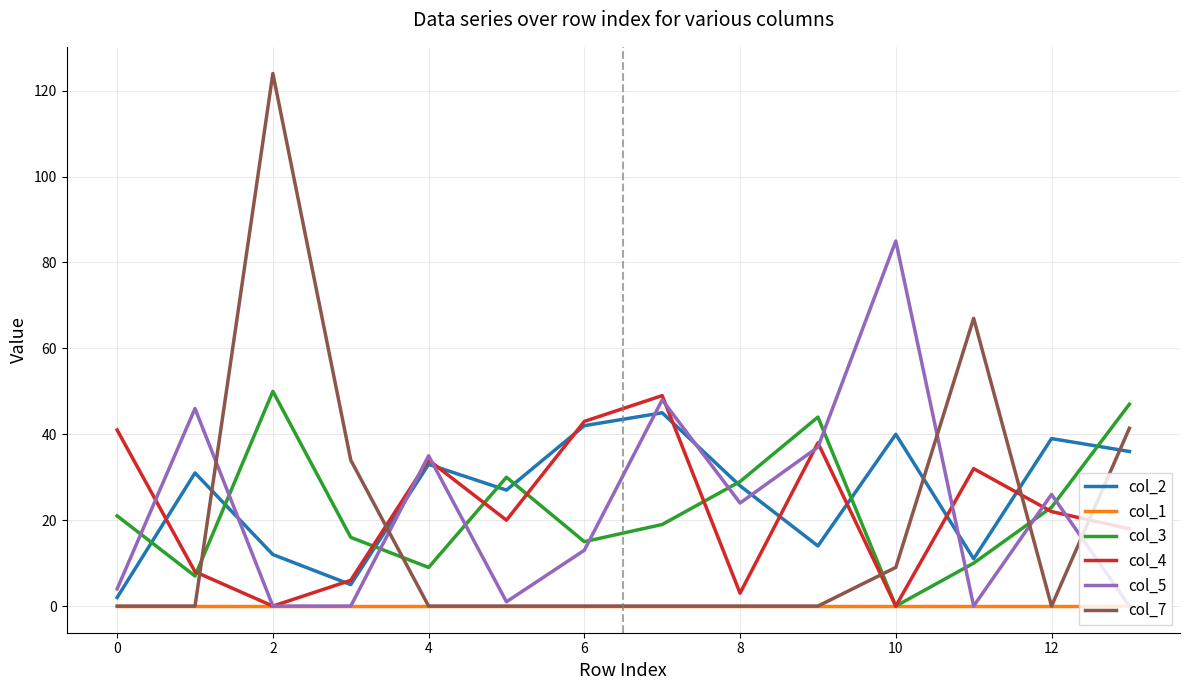

What are all the series names shown in the legend?

col_2, col_1, col_3, col_4, col_5, col_7